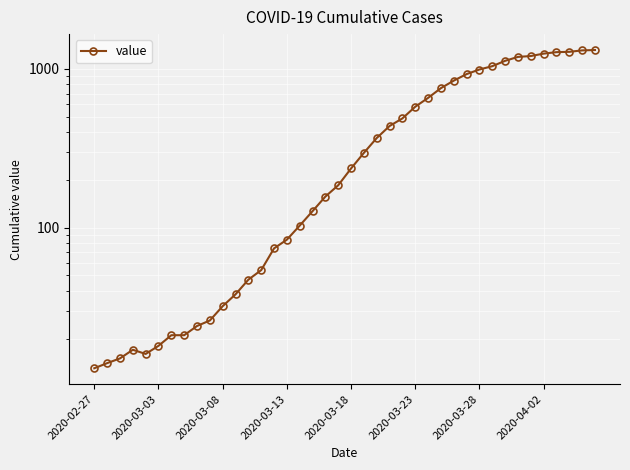

How many points are lower than both their immediate neighbors (excluding endpoints)?

1